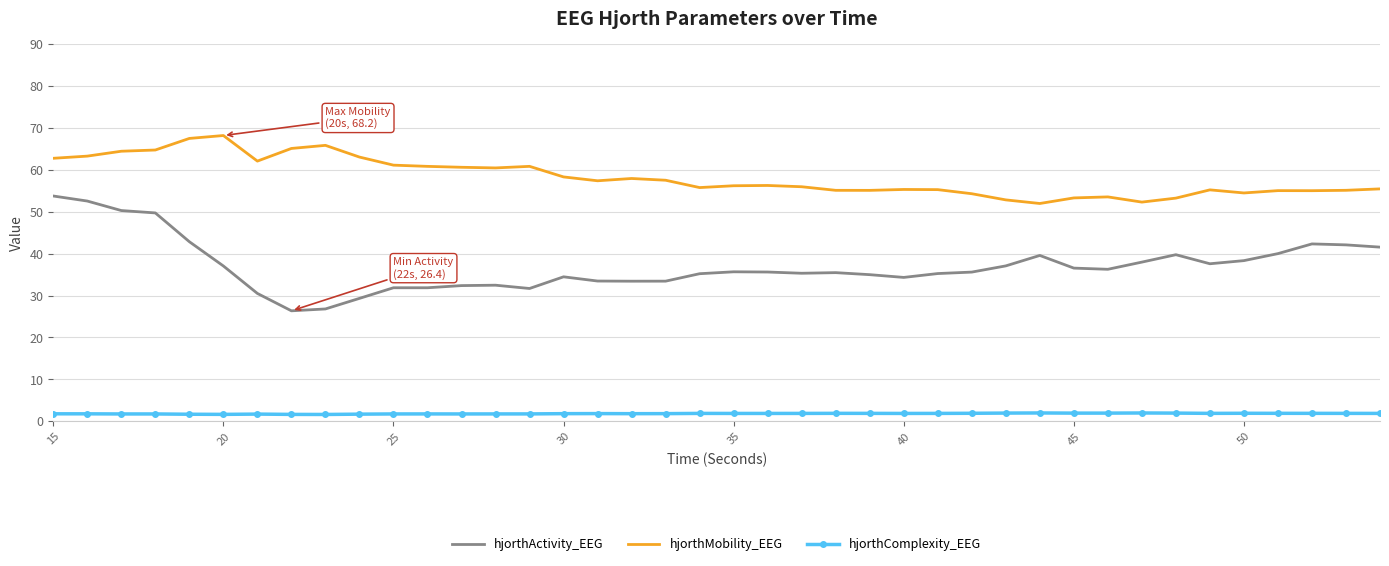

What is the difference between the maximum and minimum values in the hjorthMobility_EEG series?

16.2